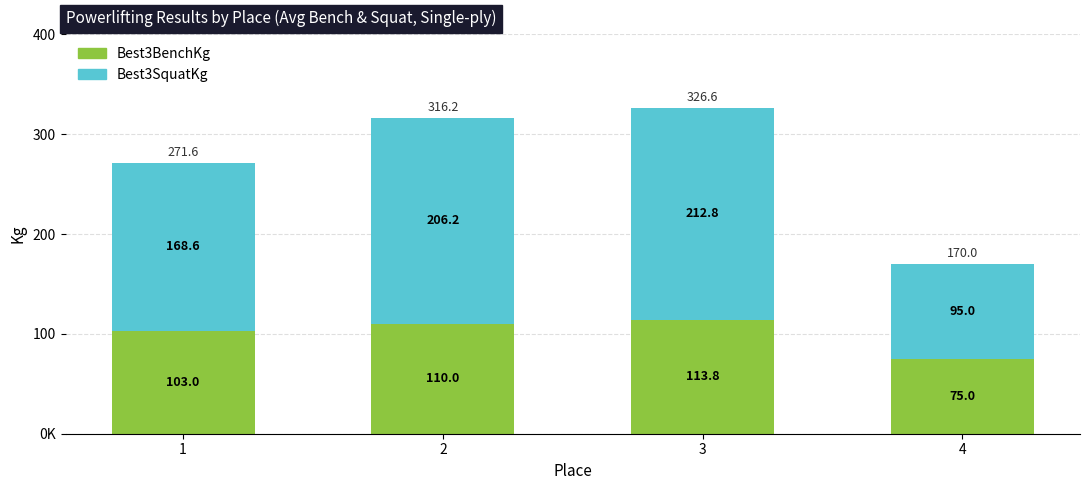

True or false: Best3SquatKg has a value of 206.2 at 2.

True